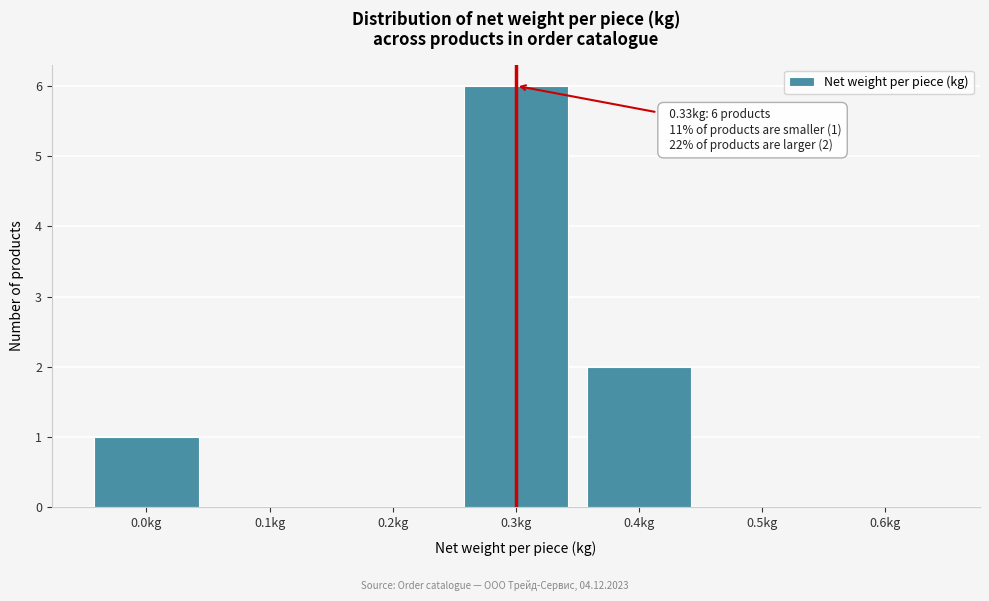

Reading left to right, extract all data points from this chart.

0.0kg=1	0.1kg=0	0.2kg=0	0.3kg=6	0.4kg=2	0.5kg=0	0.6kg=0